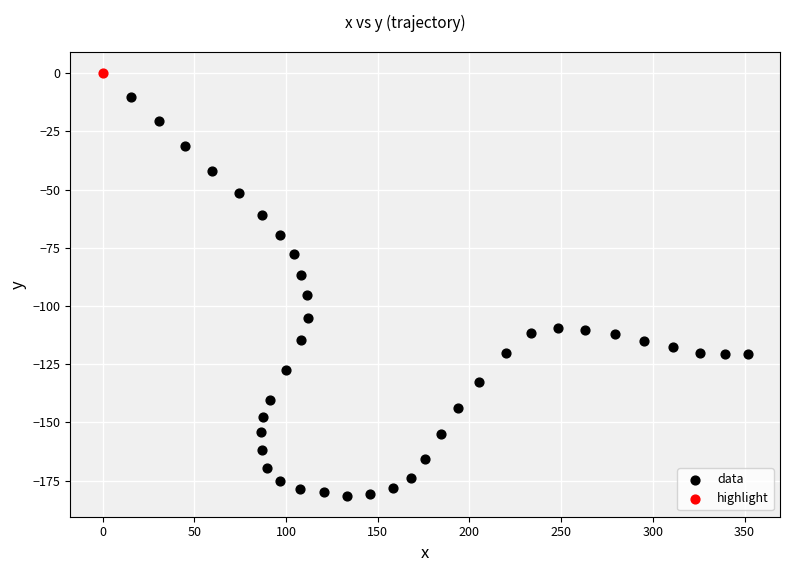

What are all the series names shown in the legend?

data, highlight